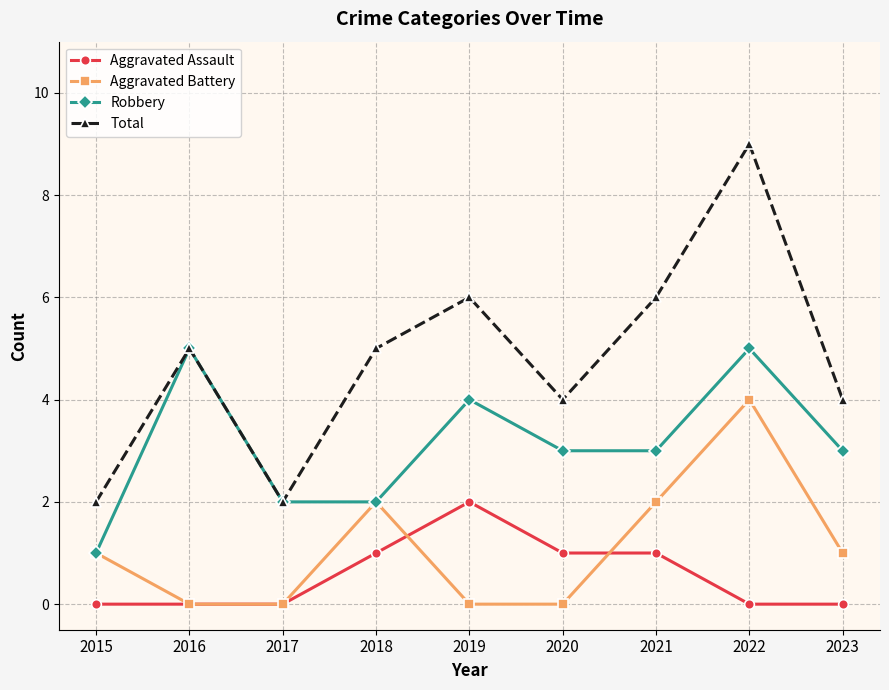

Which series has the widest spread of values?

Total